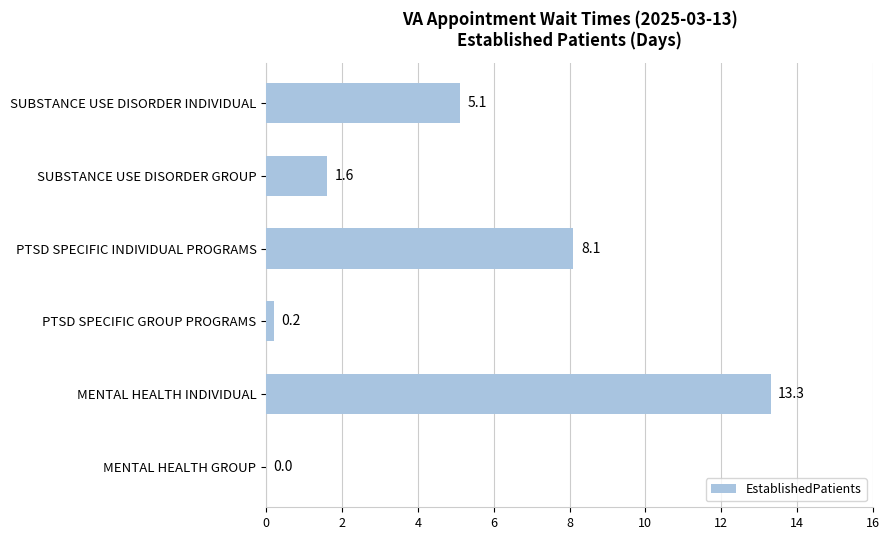

Where is the data nearest to the value 6?

SUBSTANCE USE DISORDER INDIVIDUAL